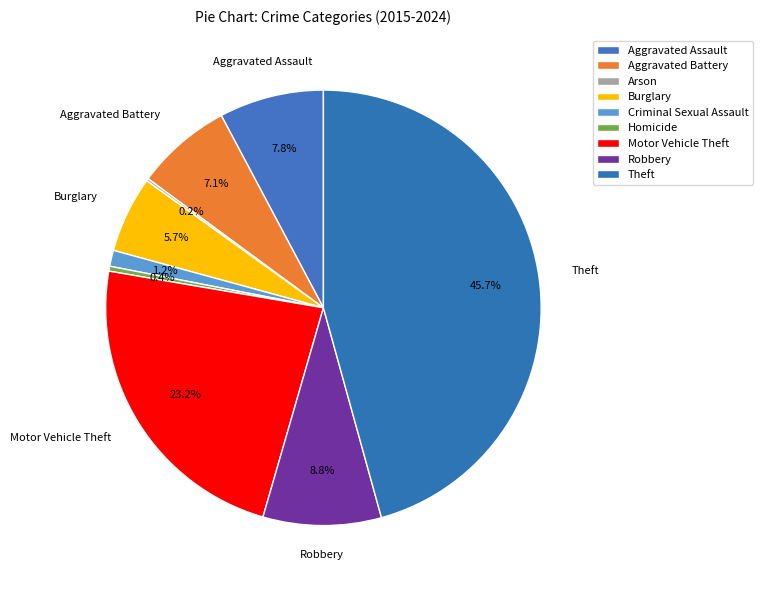

Is it true that Robbery is 9% of the pie?

True